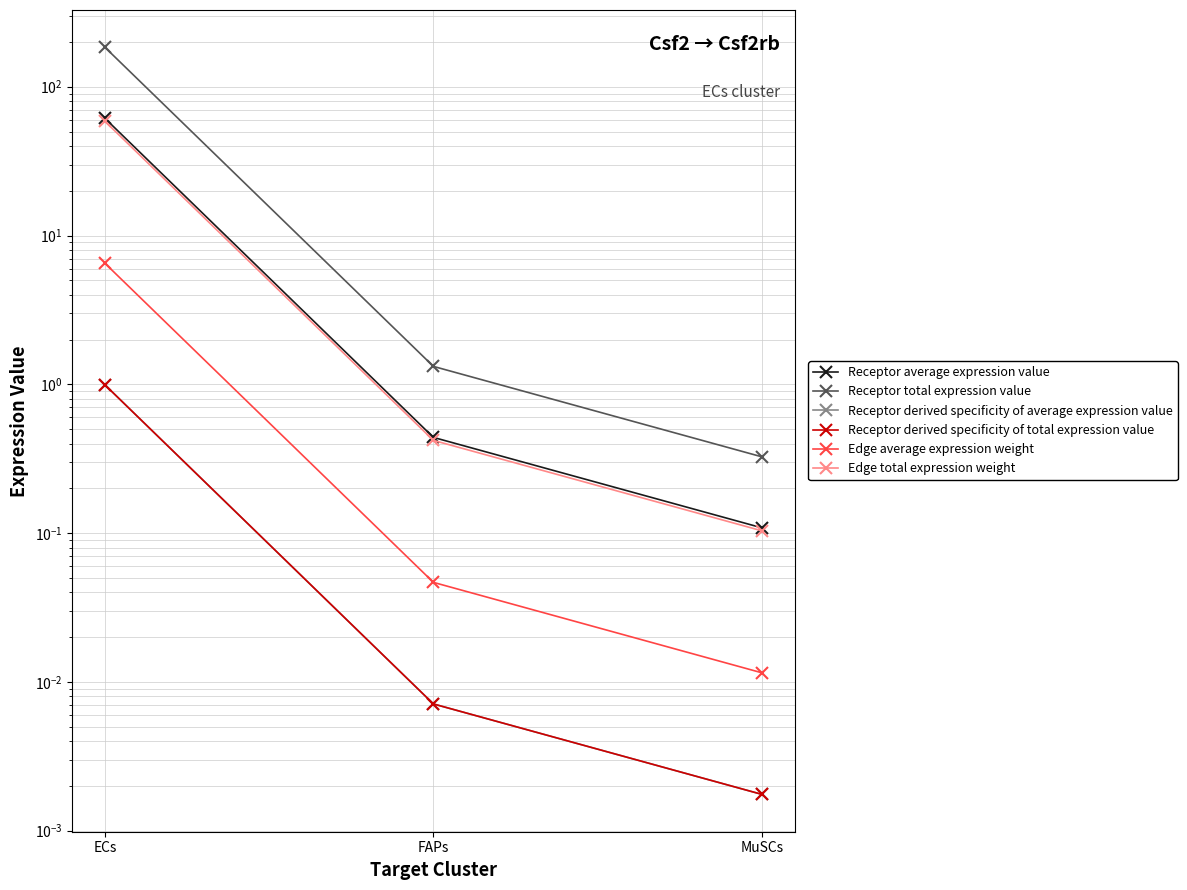

What are all the series names shown in the legend?

Receptor average expression value, Receptor total expression value, Receptor derived specificity of average expression value, Receptor derived specificity of total expression value, Edge average expression weight, Edge total expression weight